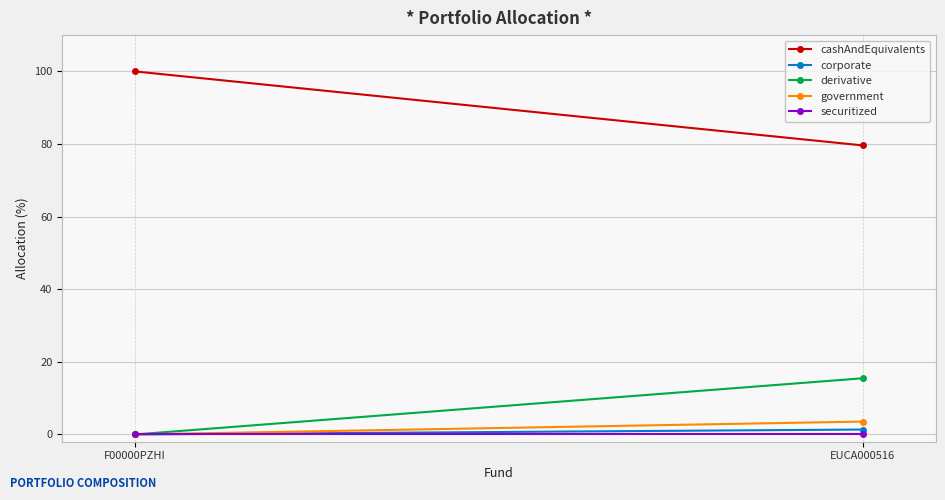

Which category has the lowest value across all series?

F00000PZHI